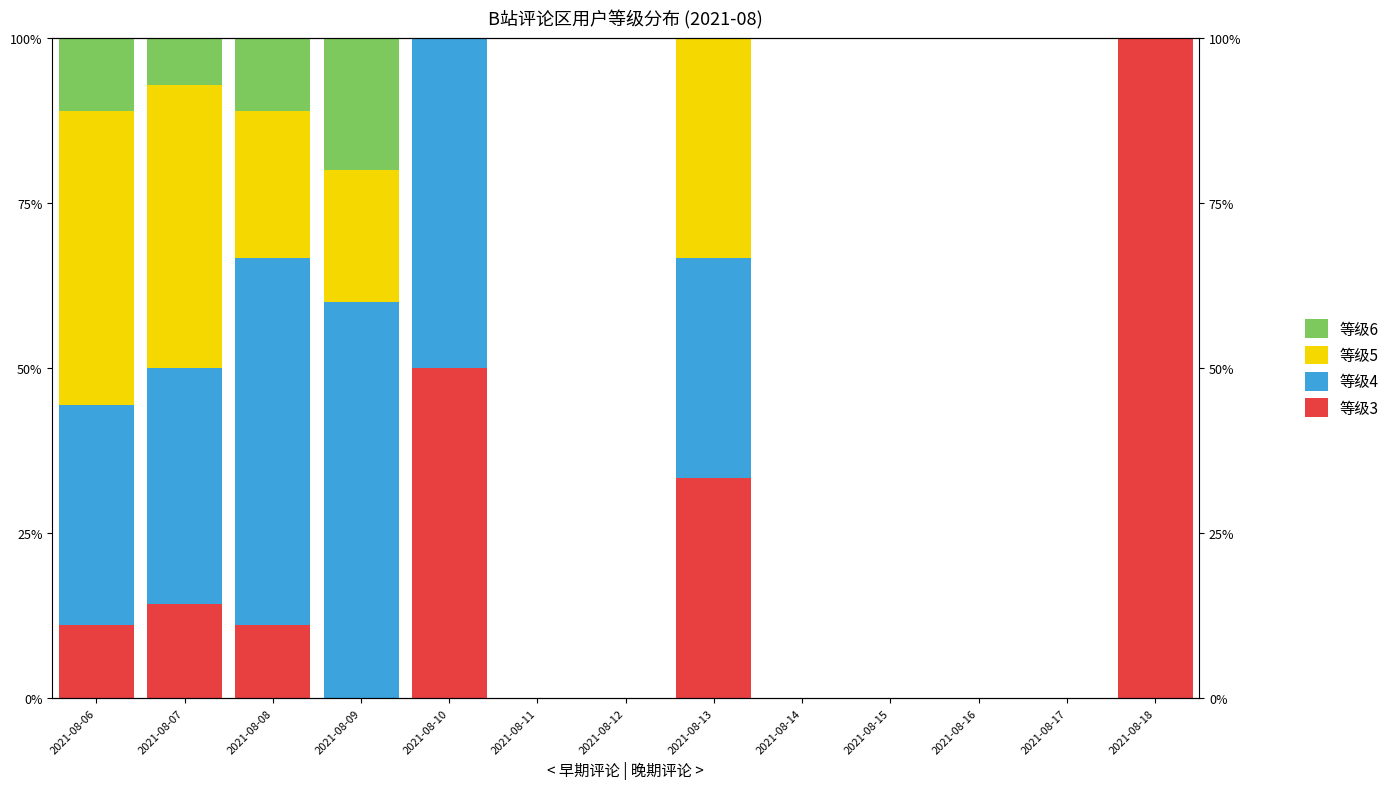

What is the greatest value displayed?

100.0